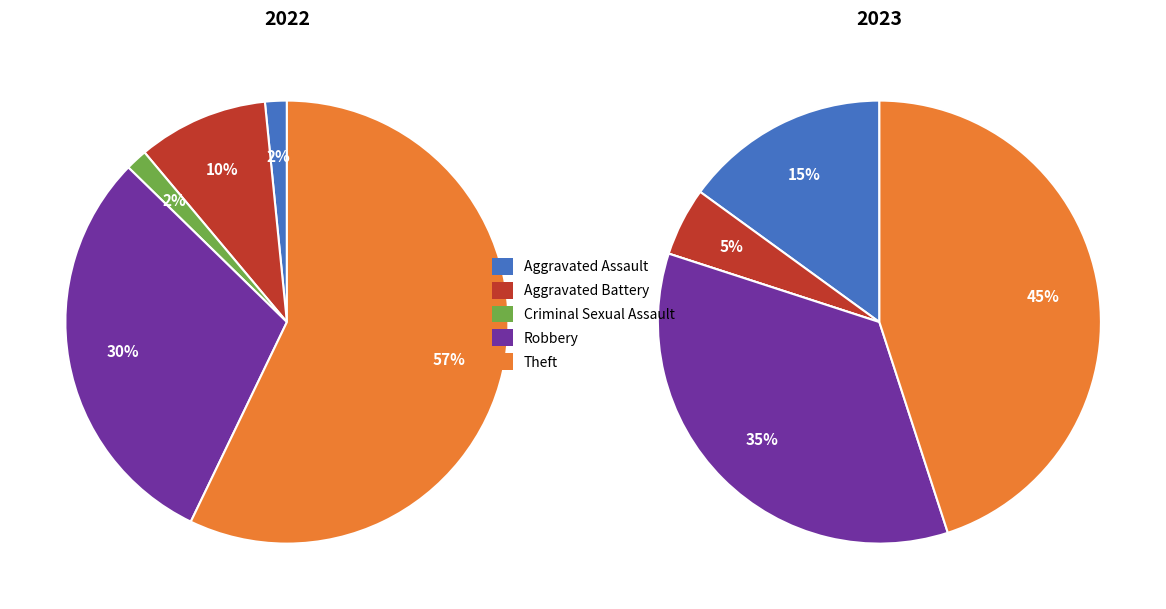

Is it true that 2 is 1% of the pie?

False